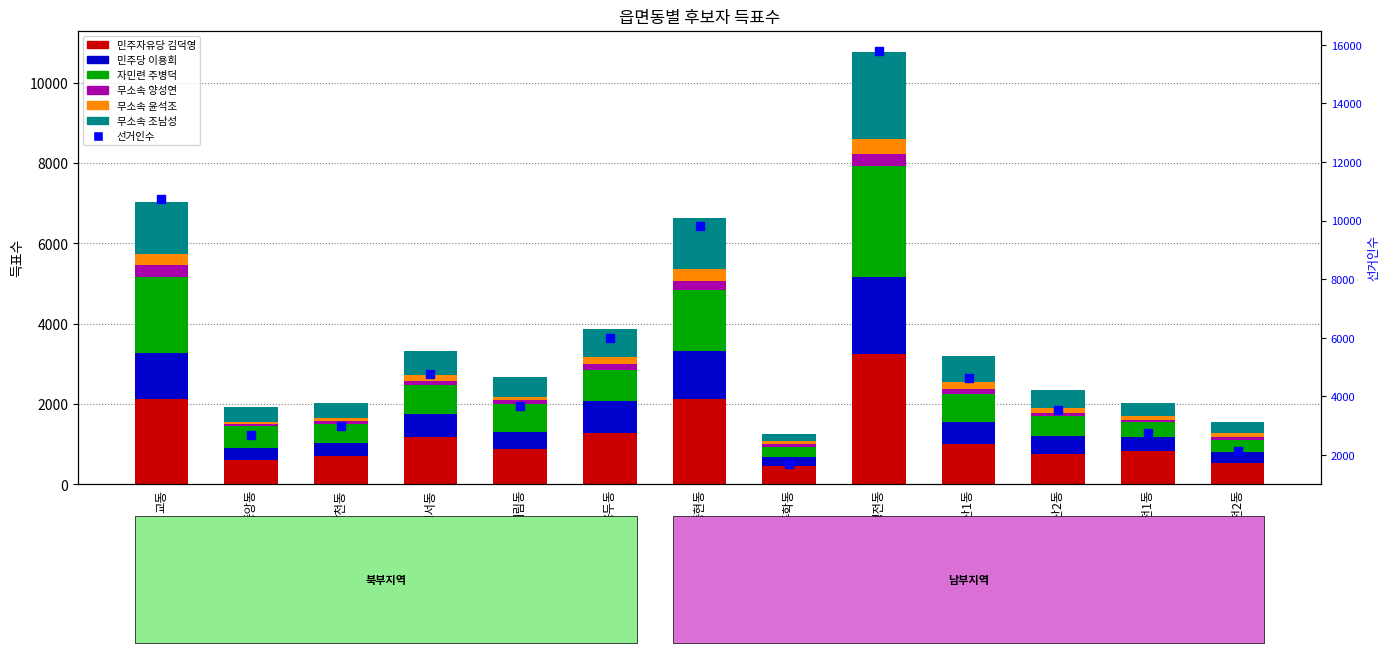

At how many categories does at least one series exceed 812?

8